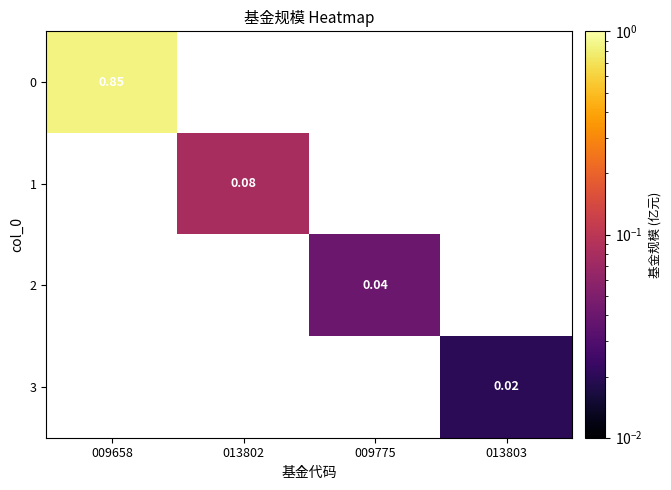

List the series in order of their peak value, highest first.

0, 1, 2, 3